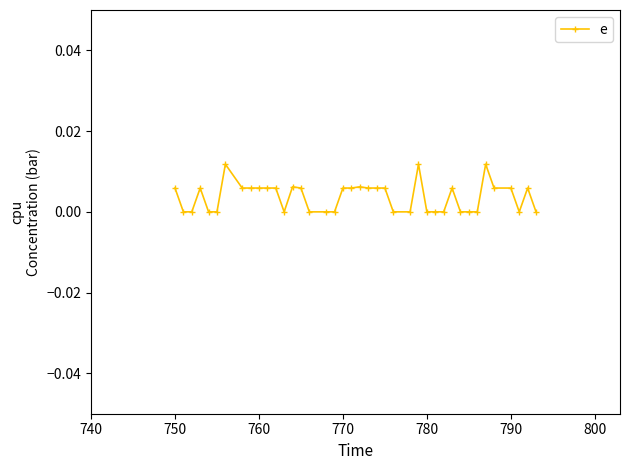

Is this an area chart (filled region under the line)?

No